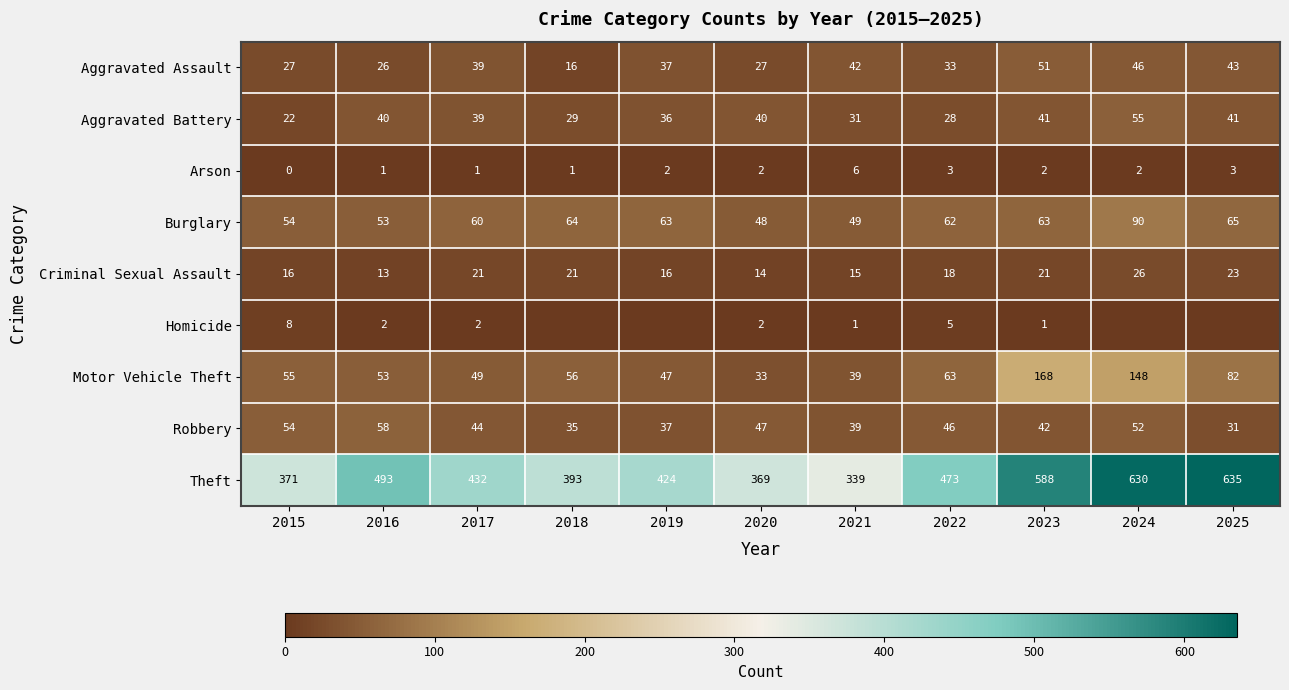

What is the total value across all series at 2025?

923